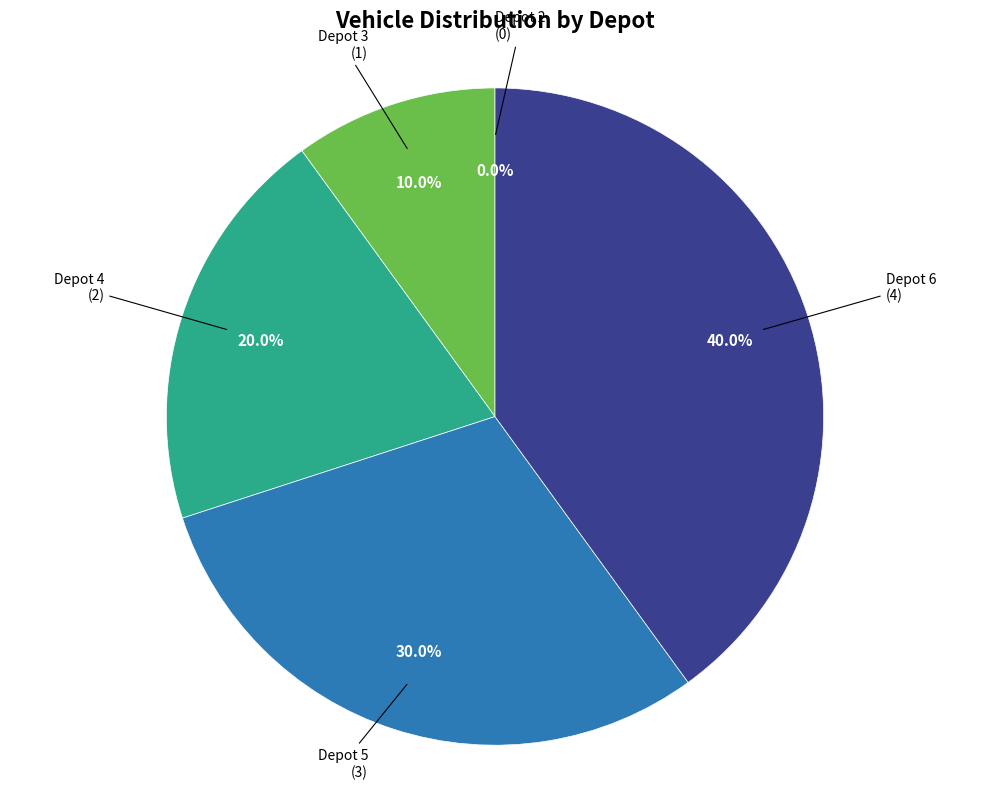

Which category has the biggest portion of the pie?

Depot 6